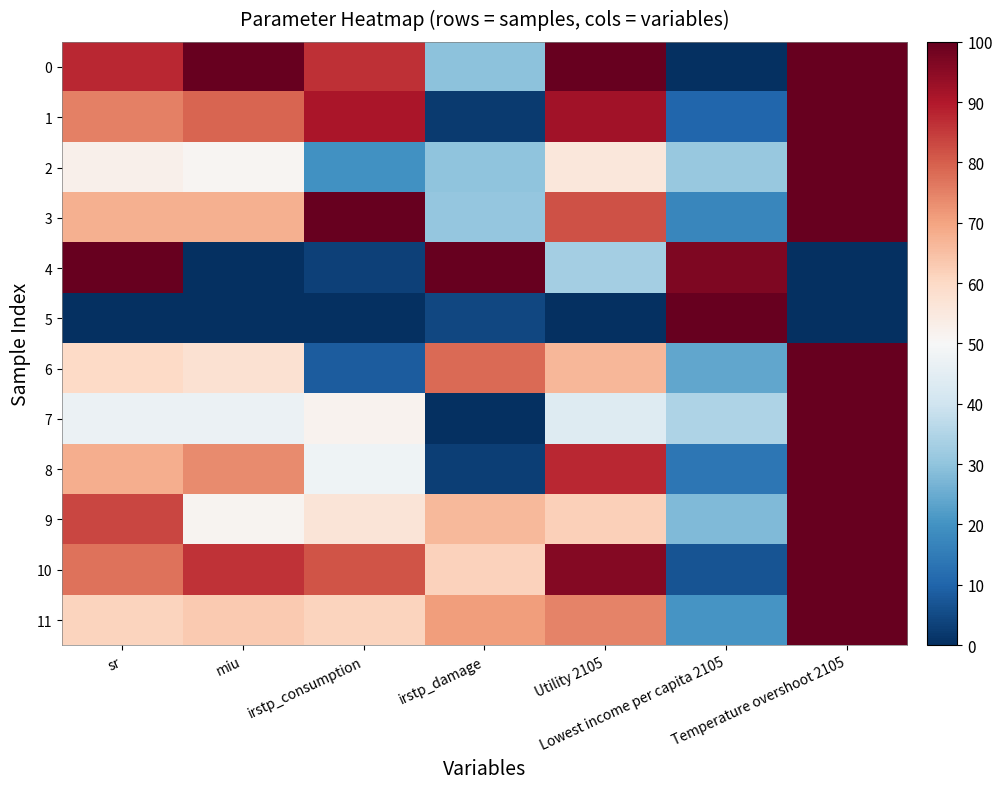

At which category does the chart reach its minimum across all series?

Lowest income per capita 2105